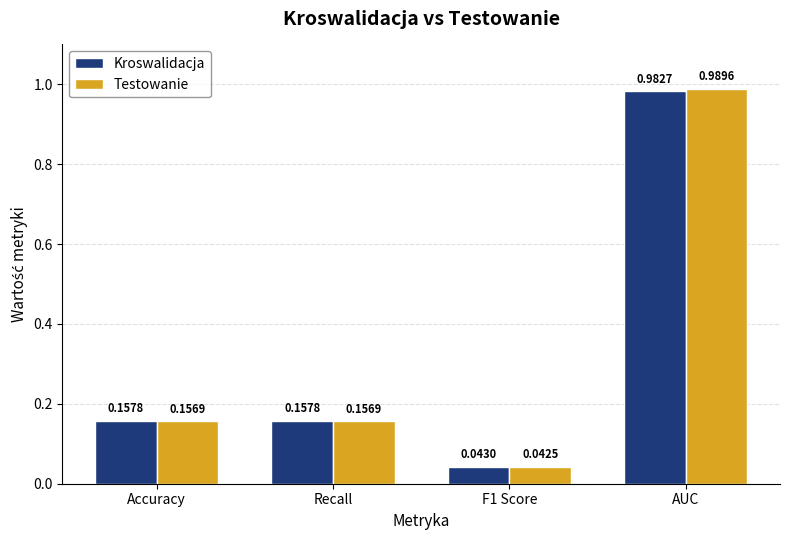

What is the average value of the Kroswalidacja series?

0.3